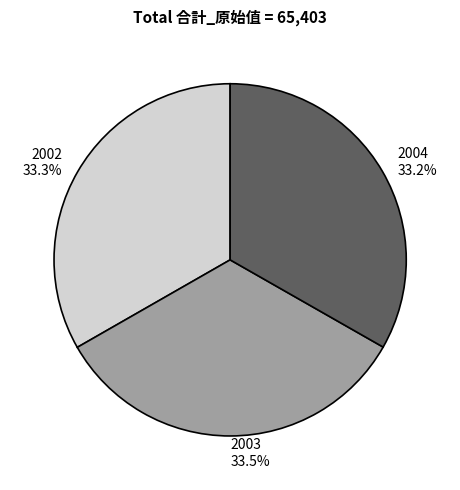

To the nearest percent, what percentage of the pie is 2004?

33%